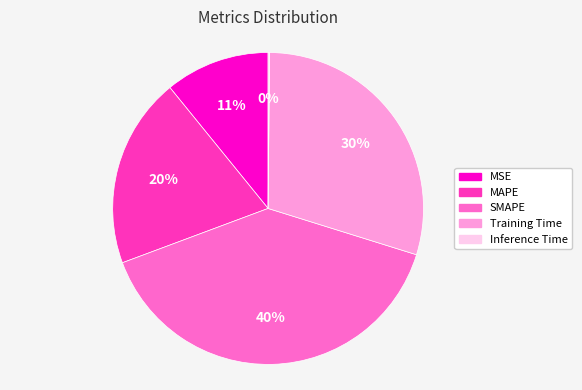

Is the sum of SMAPE and MAPE greater than half?

Yes